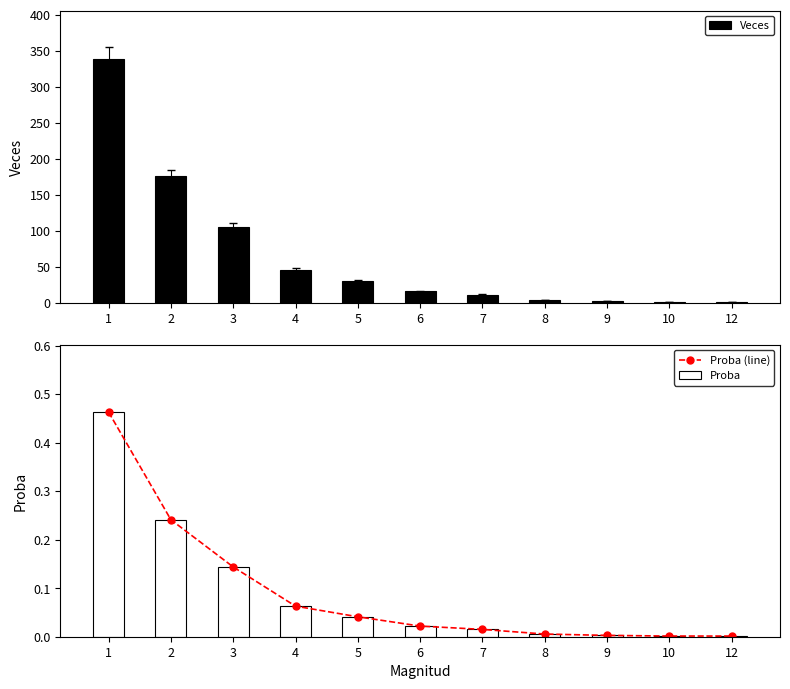

What are all the series names shown in the legend?

Veces, Proba (line), Proba